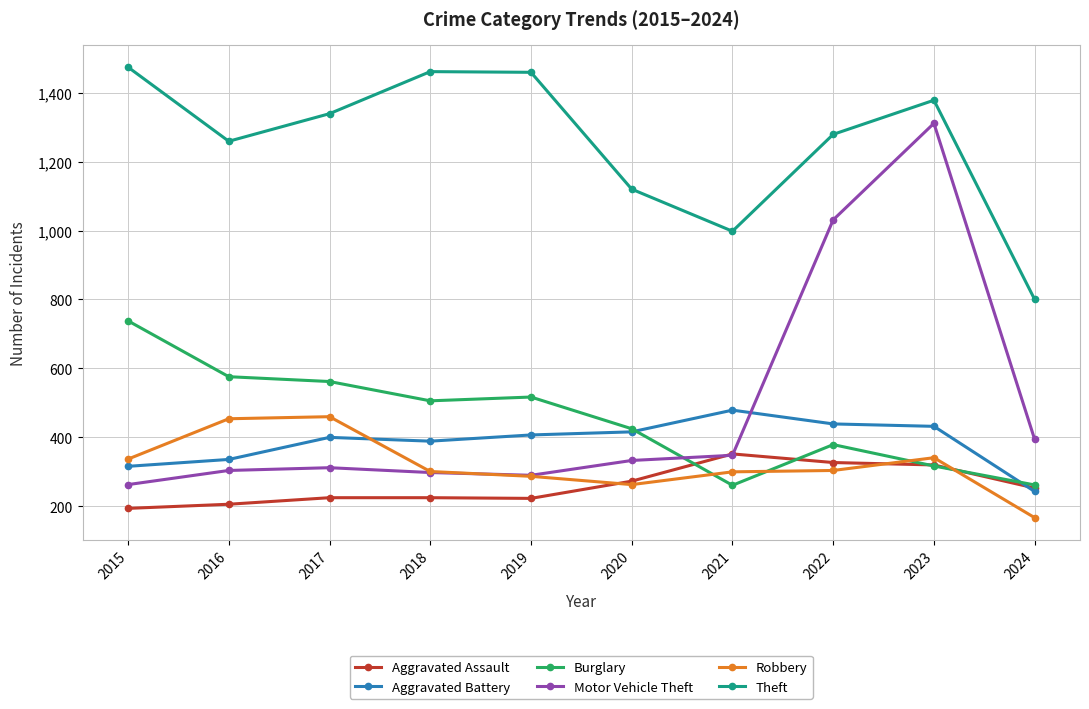

How many data points does each series have?

10